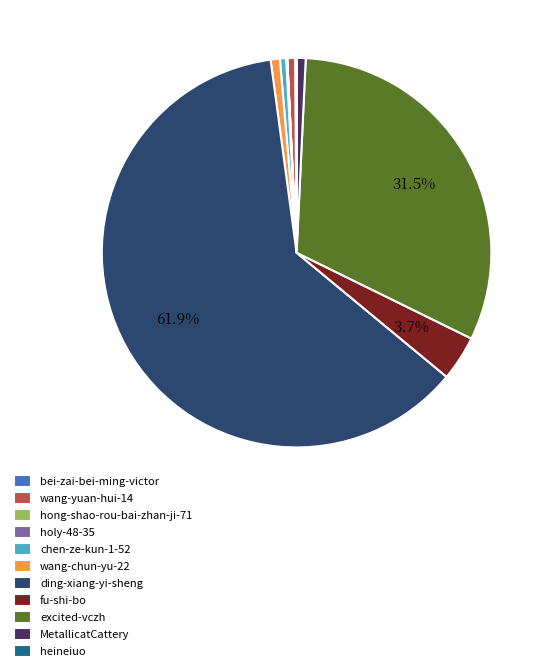

Between ding-xiang-yi-sheng and excited-vczh, which is larger?

ding-xiang-yi-sheng